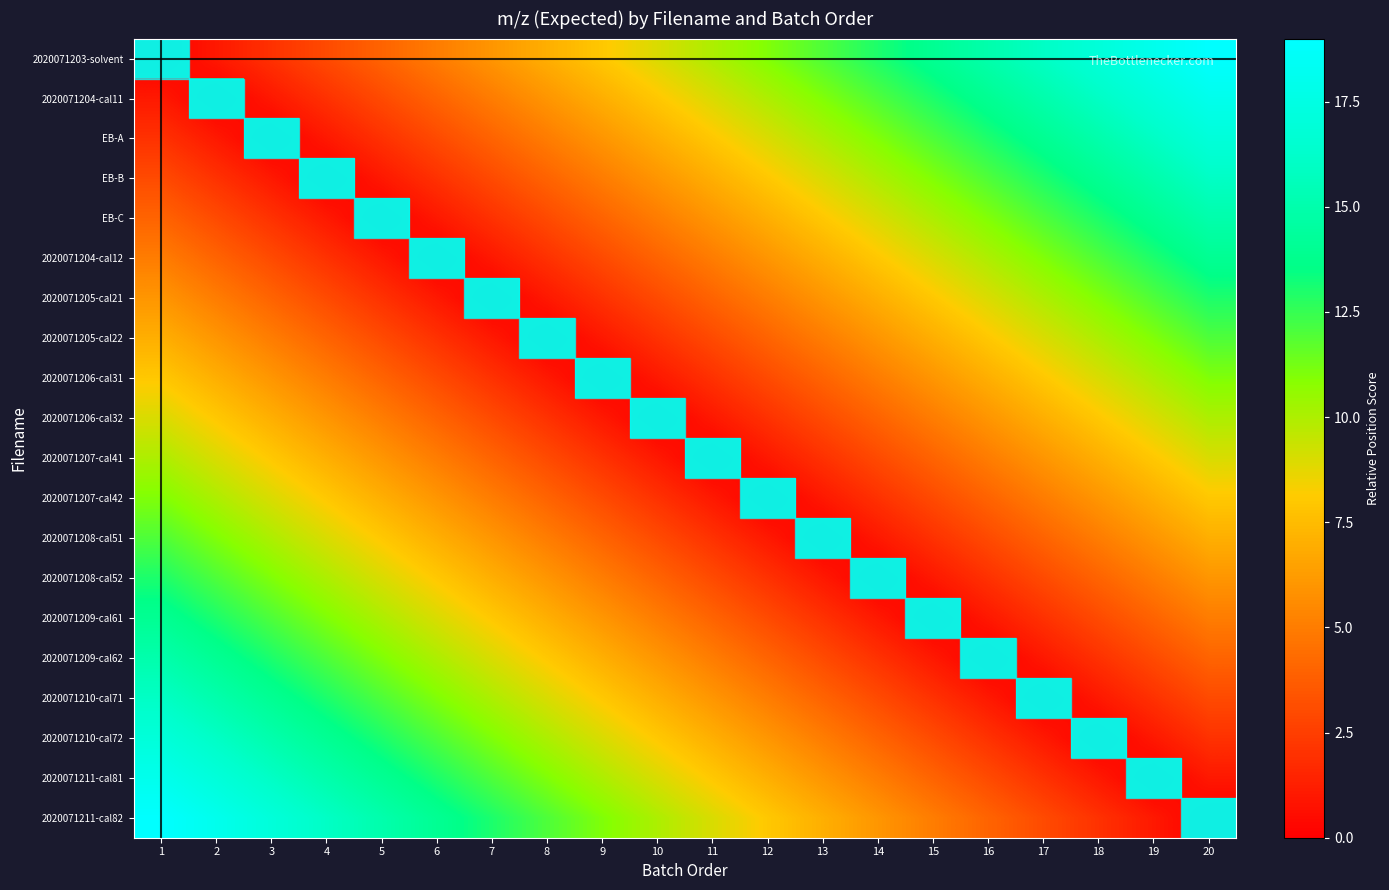

True or false: EB-C has a value of 0 at 2.

False